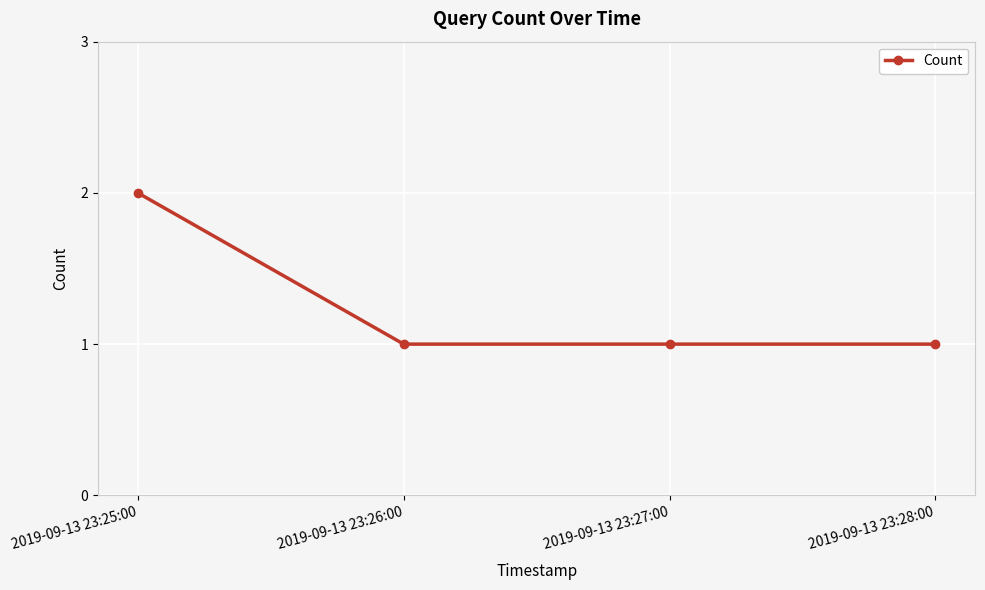

Which category has the highest value across all series?

2019-09-13 23:25:00